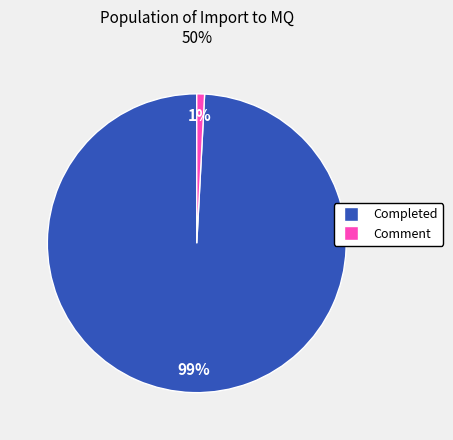

How many slices are in this pie chart?

2